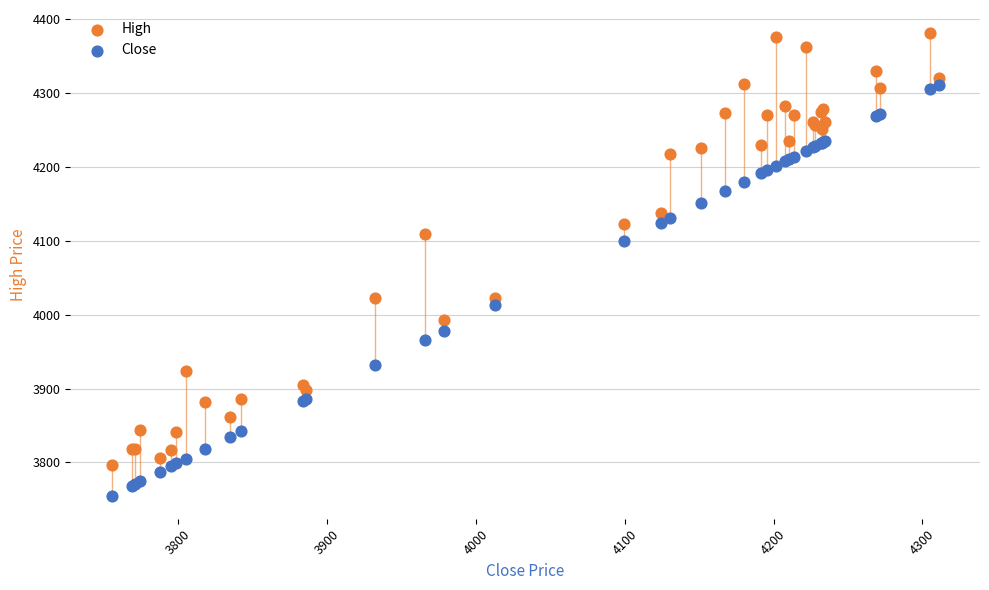

Which series has the widest spread of Y values?

High